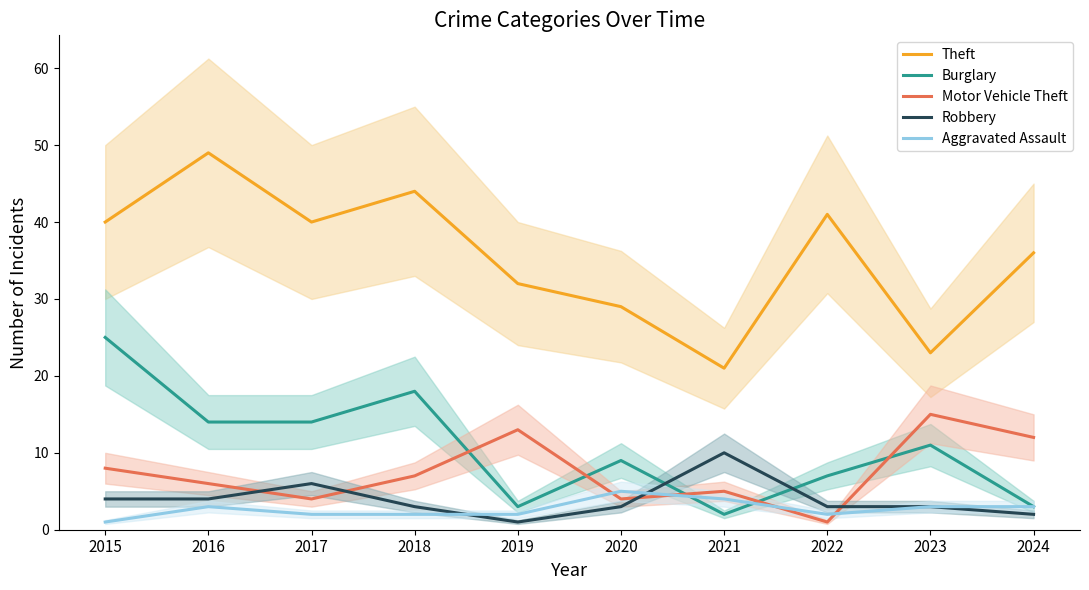

The value of Theft at 2018 is 44. True or false?

True